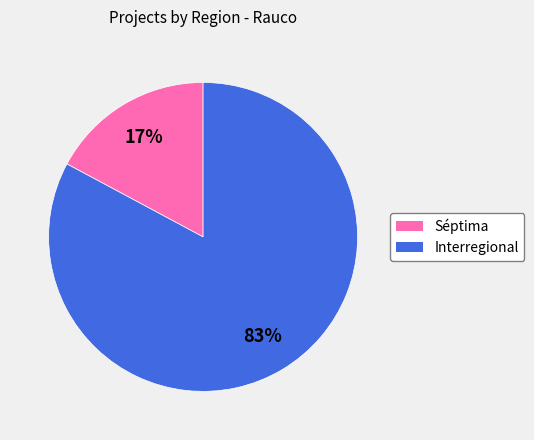

Which slice is the smallest?

Séptima